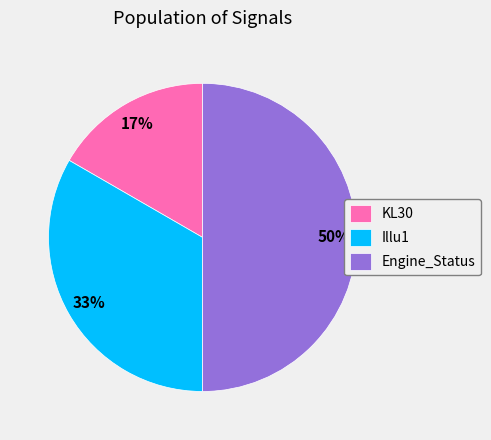

Approximately how many times larger is the value at KL30 compared to Engine_Status?

0.3